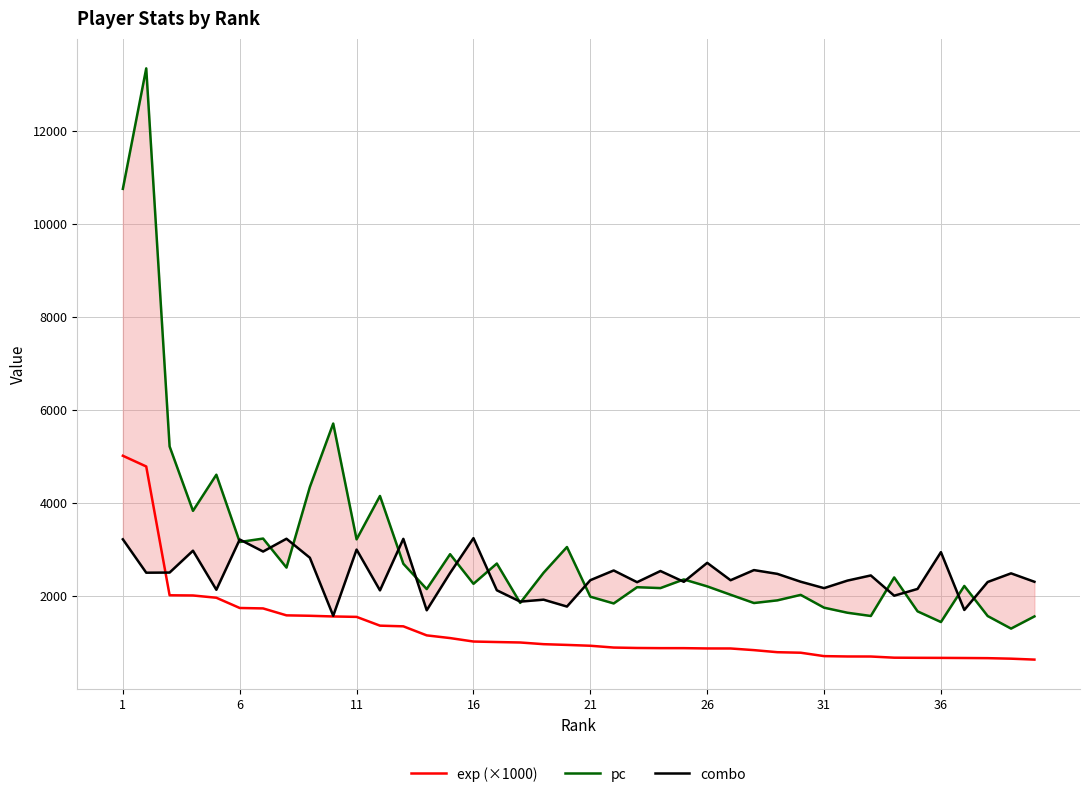

What is the lowest value of the exp (×1000) series?

639.3